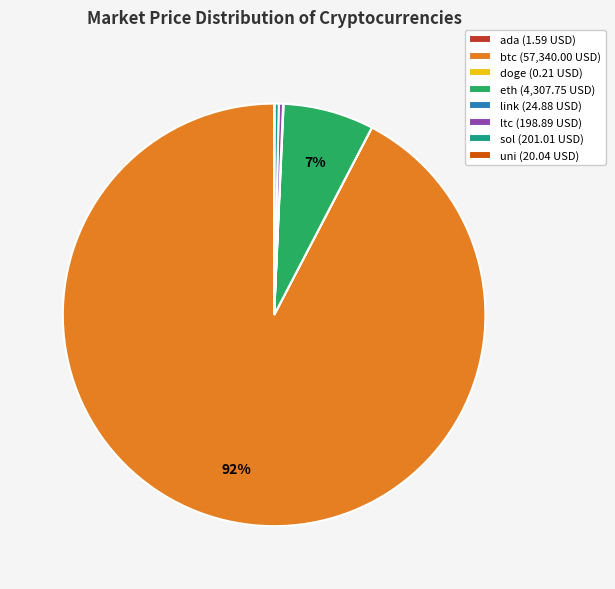

Between sol (201.01 USD) and btc (57,340.00 USD), which is larger?

btc (57,340.00 USD)